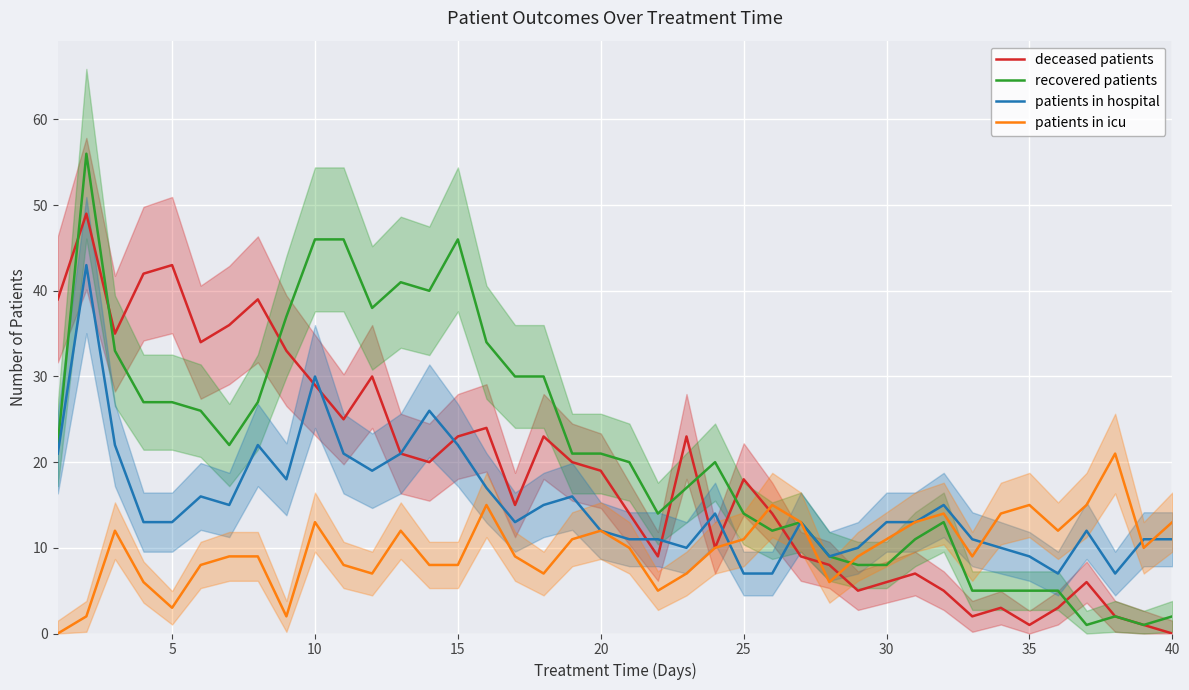

Reading right to left, what are all the values shown in this chart?

deceased patients: 0	1	2	6	3	1	3	2	5	7	6	5	8	9	14	18	10	23	9	14	19	20	23	15	24	23	20	21	30	25	29	33	39	36	34	43	42	35	49	39
recovered patients: 2	1	2	1	5	5	5	5	13	11	8	8	9	13	12	14	20	17	14	20	21	21	30	30	34	46	40	41	38	46	46	37	27	22	26	27	27	33	56	22
patients in hospital: 11	11	7	12	7	9	10	11	15	13	13	10	9	13	7	7	14	10	11	11	12	16	15	13	17	22	26	21	19	21	30	18	22	15	16	13	13	22	43	21
patients in icu: 13	10	21	15	12	15	14	9	14	13	11	9	6	13	15	11	10	7	5	10	12	11	7	9	15	8	8	12	7	8	13	2	9	9	8	3	6	12	2	0